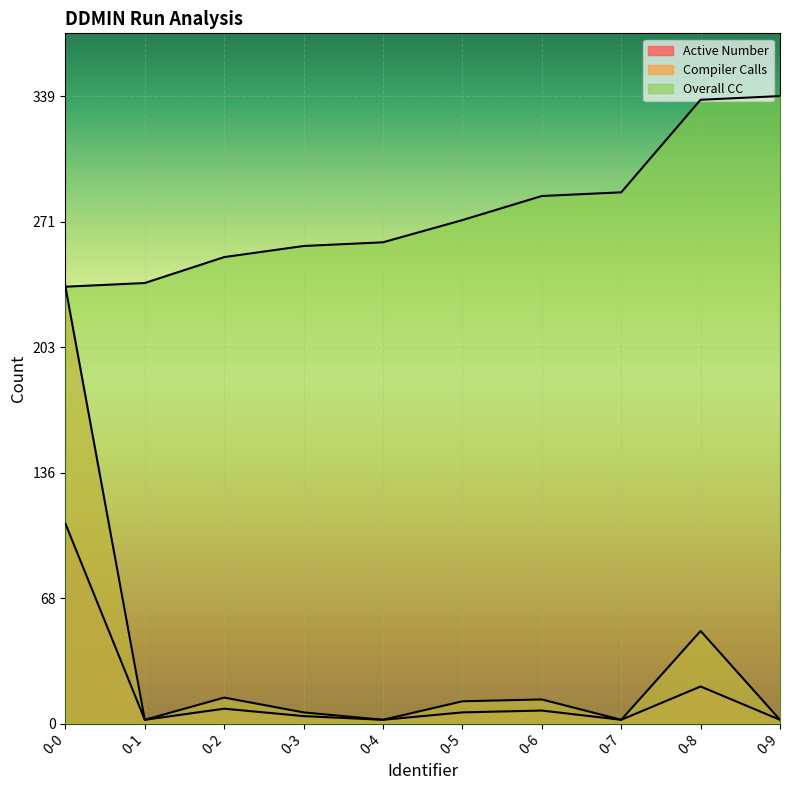

Reading right to left, what are all the values shown in this chart?

Active Number: 0-9=2	0-8=20	0-7=2	0-6=7	0-5=6	0-4=2	0-3=4	0-2=8	0-1=2	0-0=108
Compiler Calls: 0-9=2	0-8=50	0-7=2	0-6=13	0-5=12	0-4=2	0-3=6	0-2=14	0-1=2	0-0=236
Overall CC: 0-9=339	0-8=337	0-7=287	0-6=285	0-5=272	0-4=260	0-3=258	0-2=252	0-1=238	0-0=236